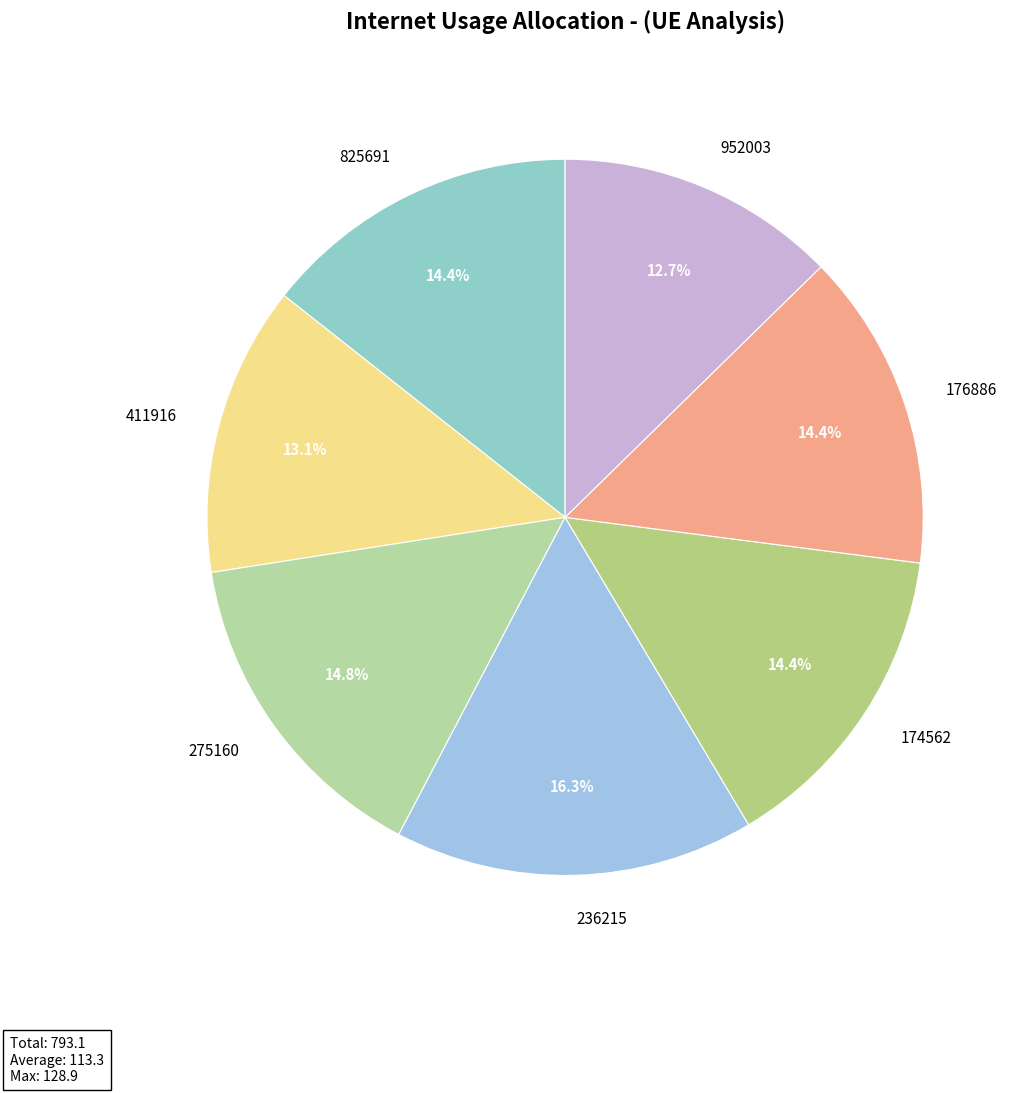

To the nearest percent, what is the difference between the largest and smallest slice percentages?

4%